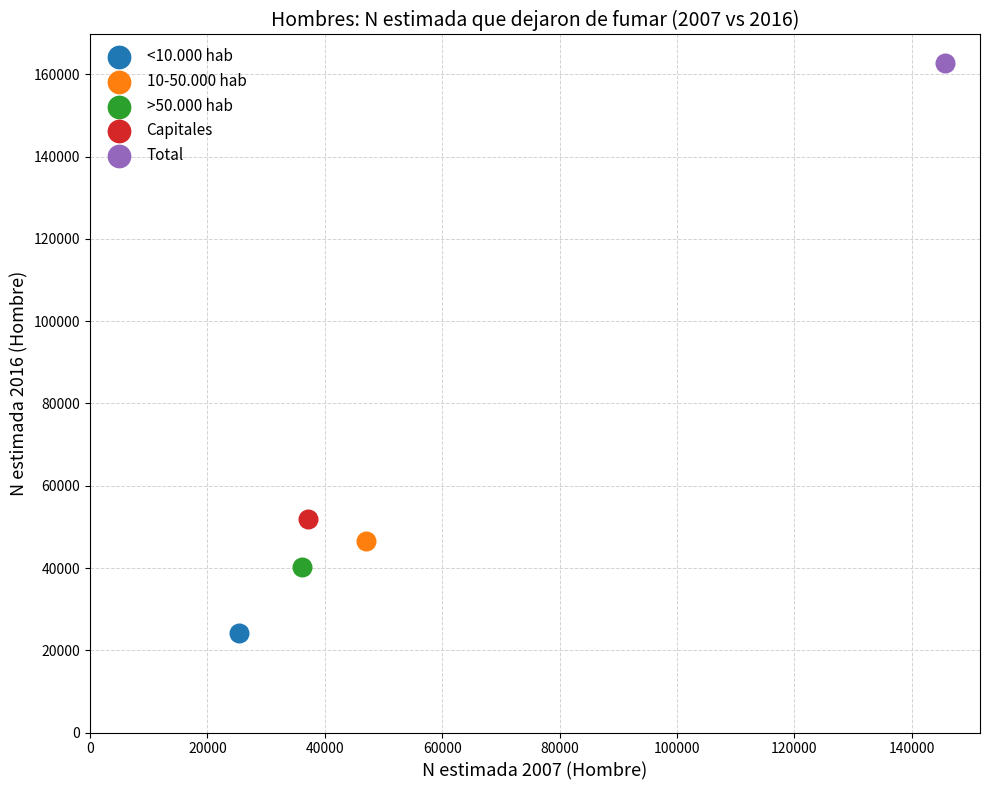

Which series reaches the maximum Y coordinate?

Total